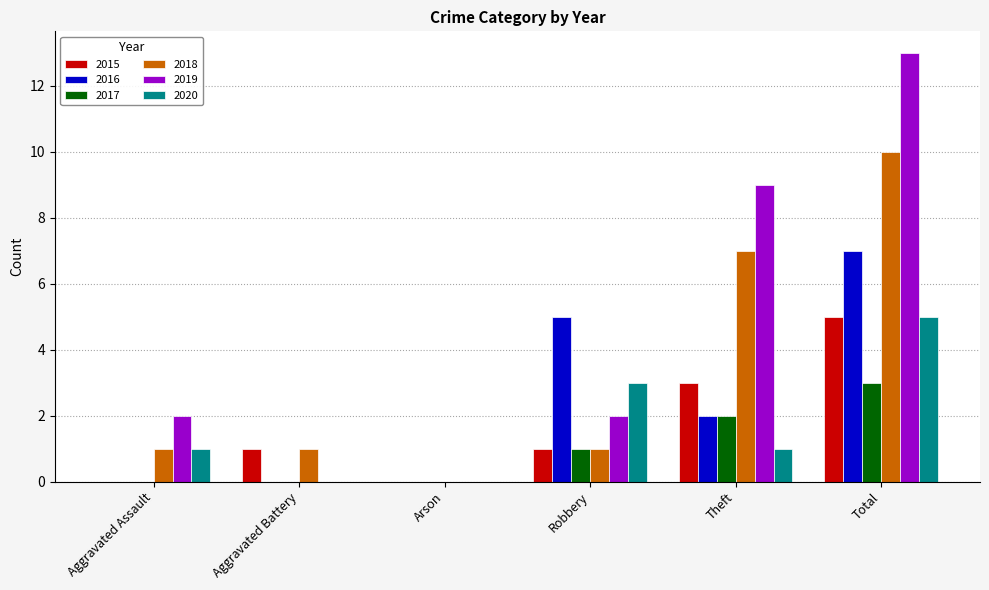

Count the number of data series in this chart.

6